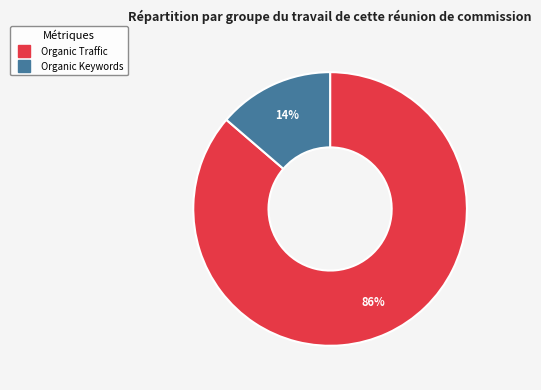

Is there any slice that represents more than half of the pie?

Yes